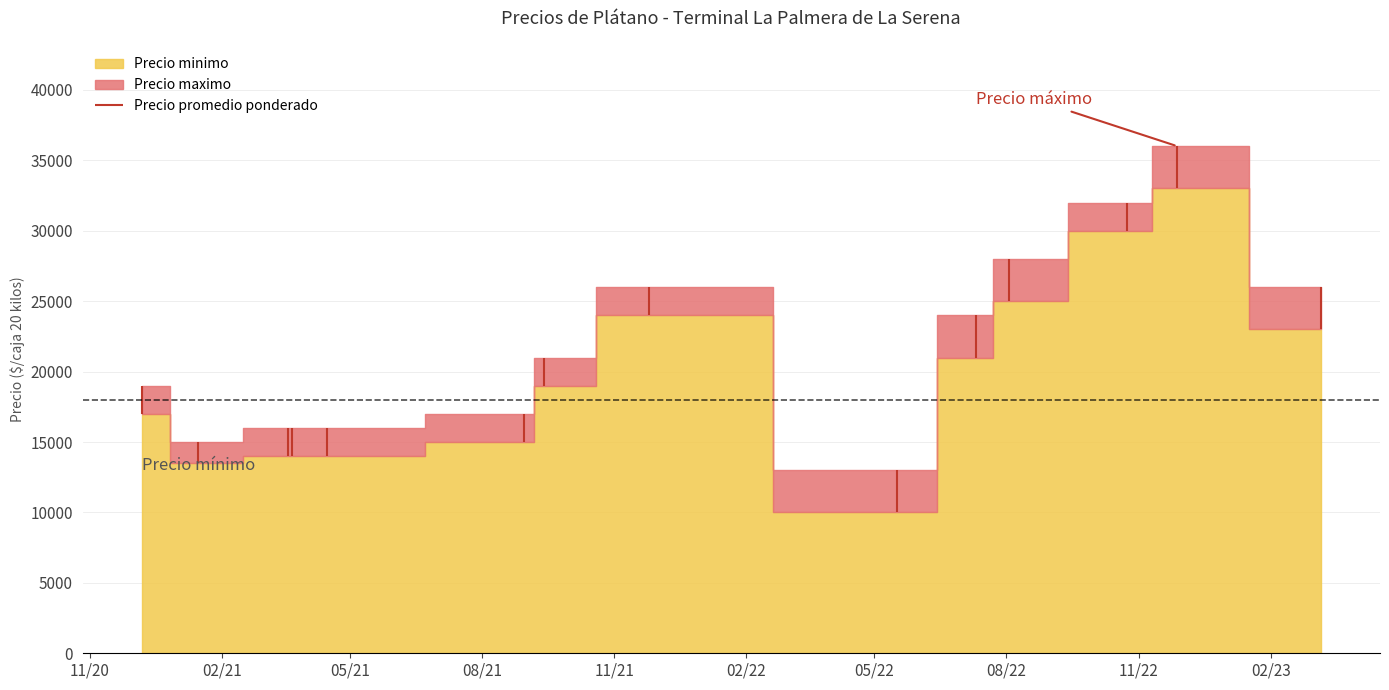

What is the difference between the Precio minimo values at 2021-03-19 and 2022-05-17?

4000